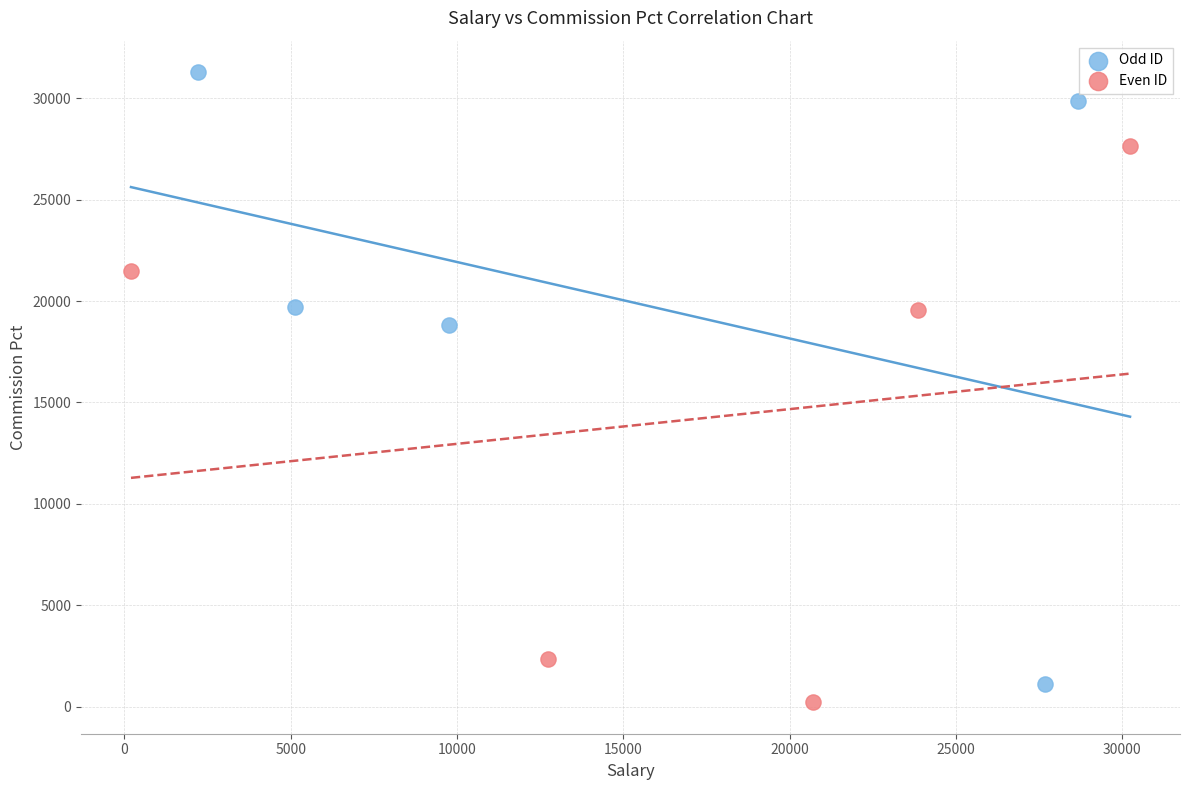

Which series has the widest spread of Y values?

Odd ID